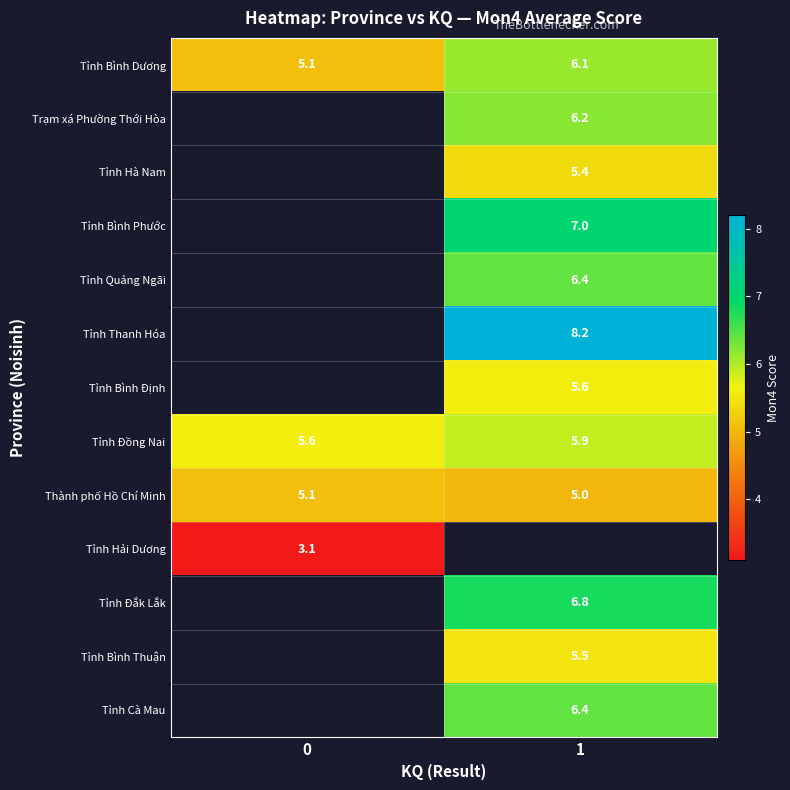

True or false: Tỉnh Hà Nam has a value of 2.7 at 1.

False